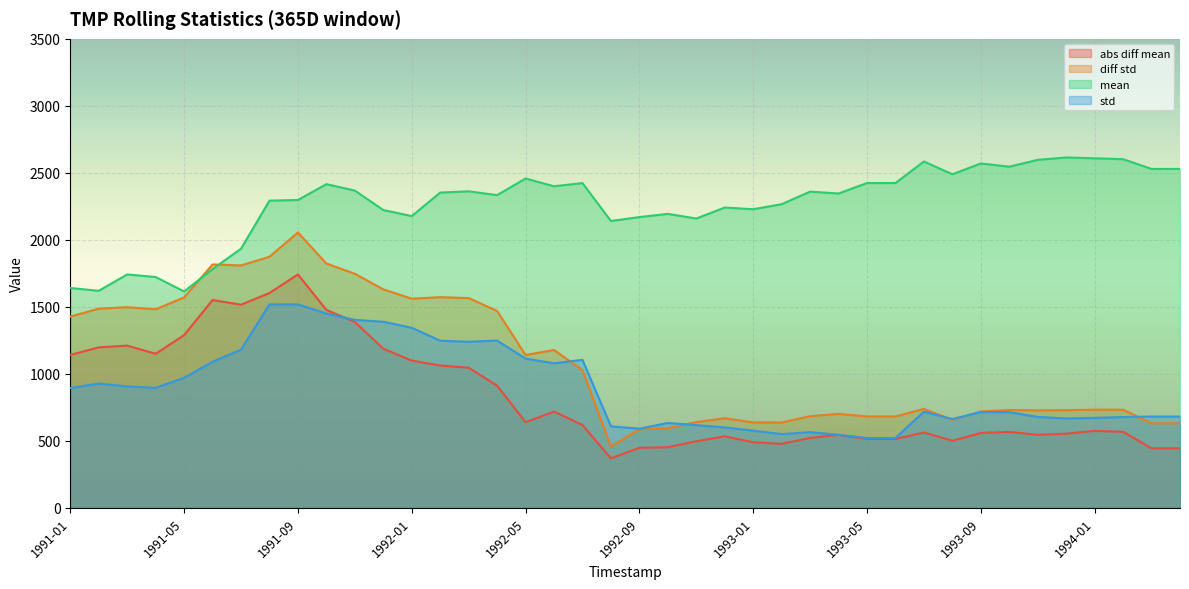

What are all the series names shown in the legend?

abs diff mean, diff std, mean, std